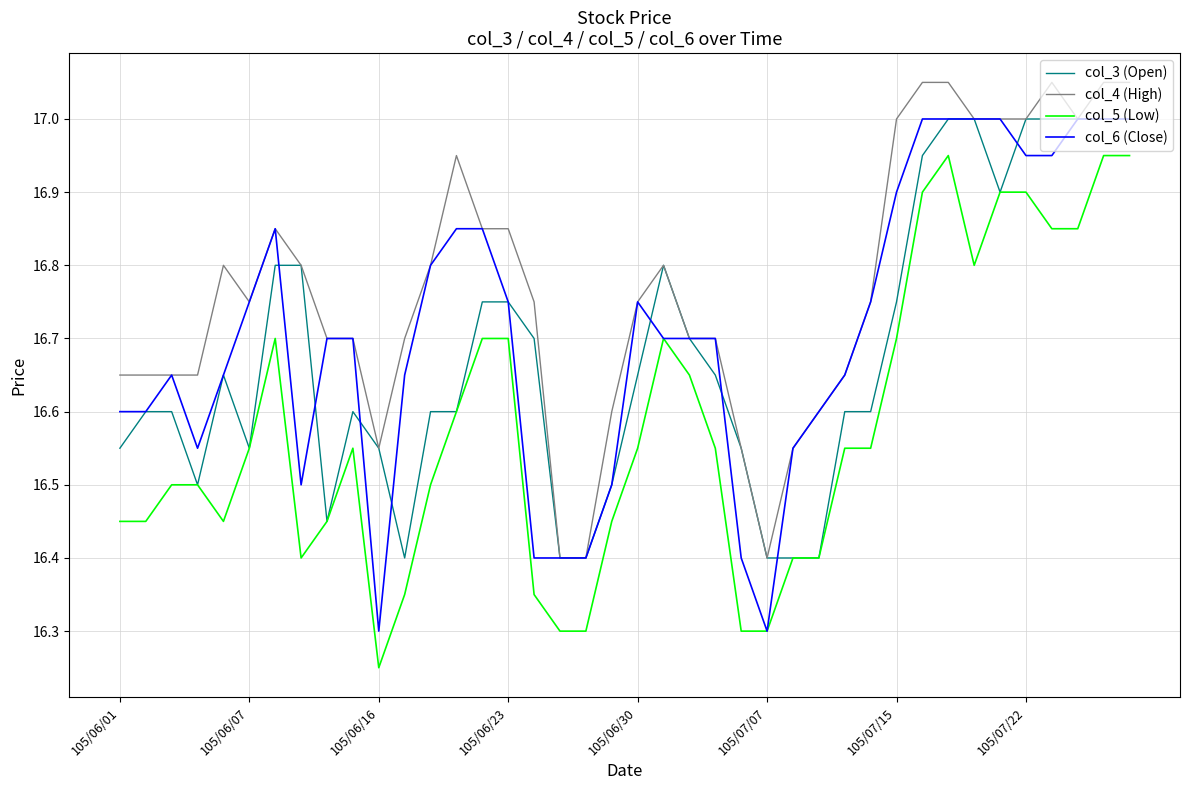

What is the highest value of the col_6 (Close) series?

17.0